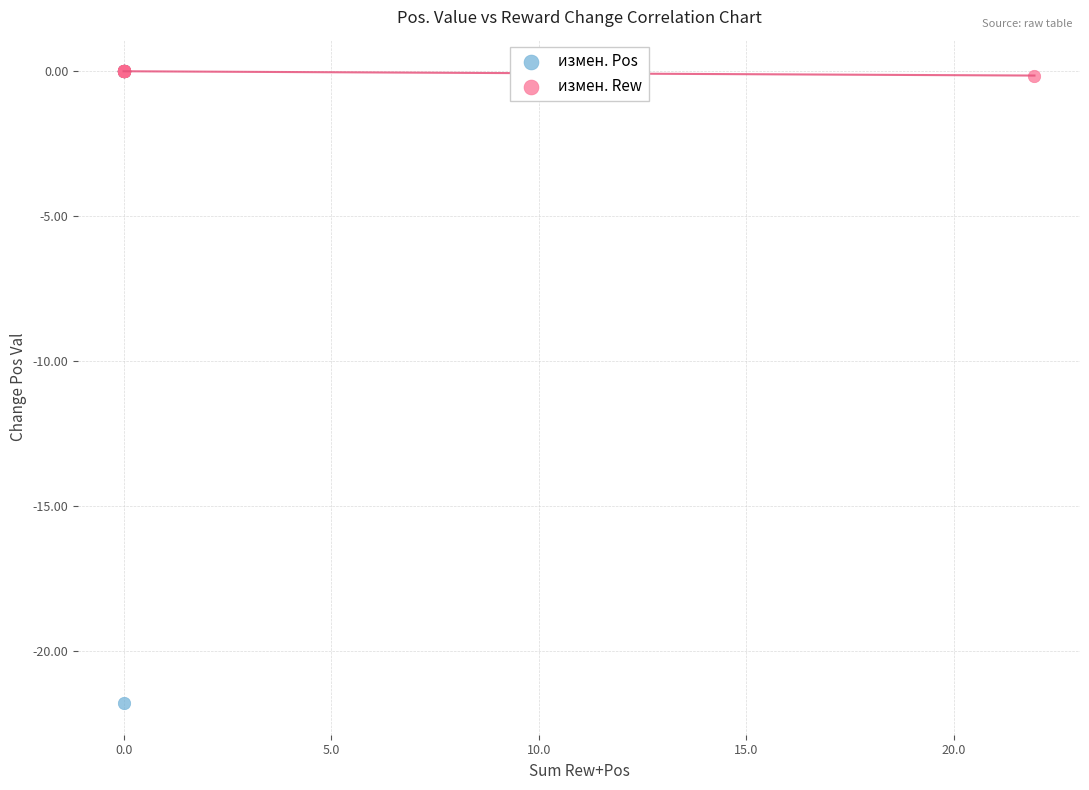

Which series reaches the minimum Y coordinate?

измен. Pos